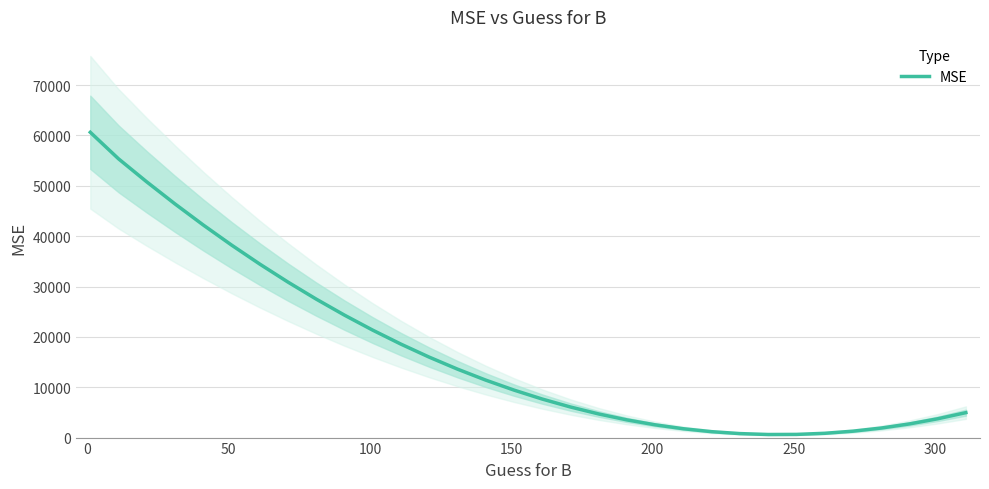

What is the value of the 28th point from the left?

1272